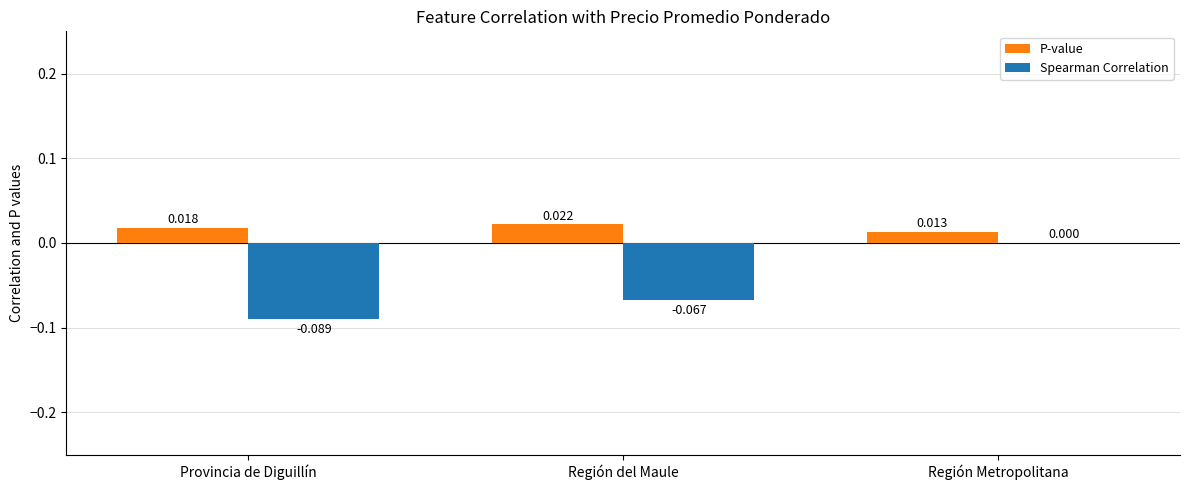

Which series has the largest total across all categories?

P-value